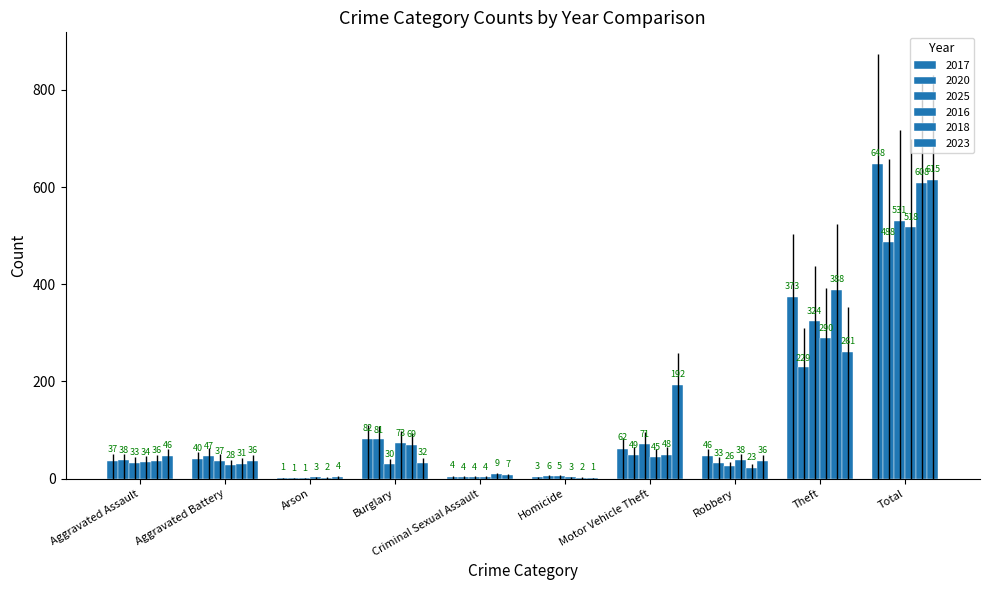

Reading right to left, what are all the values shown in this chart?

2017: 648	373	46	62	3	4	82	1	40	37
2020: 488	229	33	49	6	4	81	1	47	38
2025: 531	324	26	71	5	4	30	1	37	33
2016: 518	290	38	45	3	4	73	3	28	34
2018: 608	388	23	48	2	9	69	2	31	36
2023: 615	261	36	192	1	7	32	4	36	46